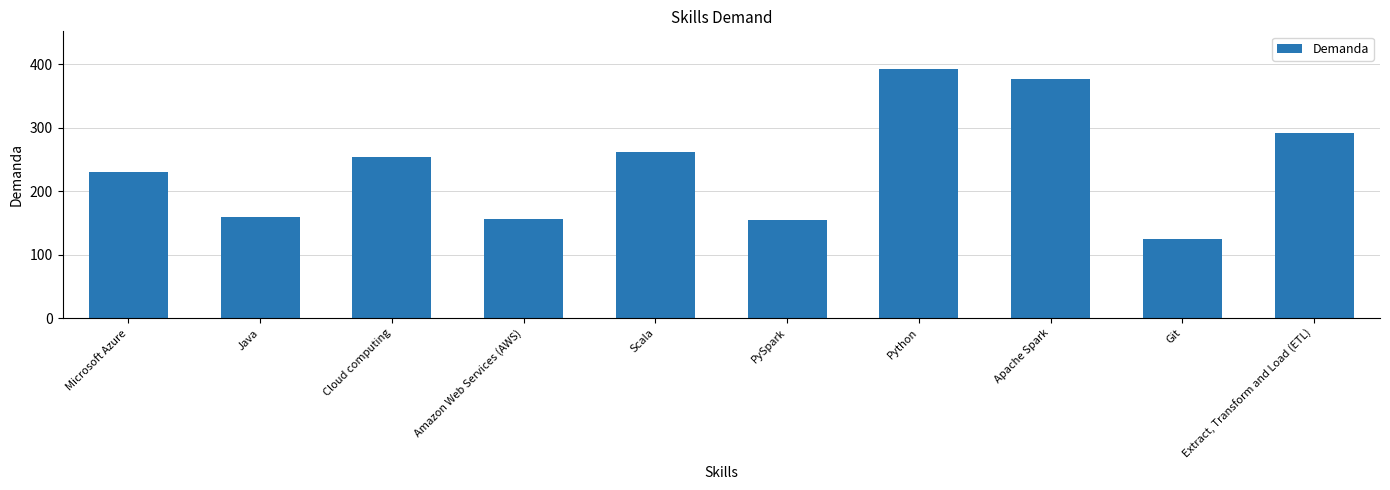

How many bars are there in total?

10